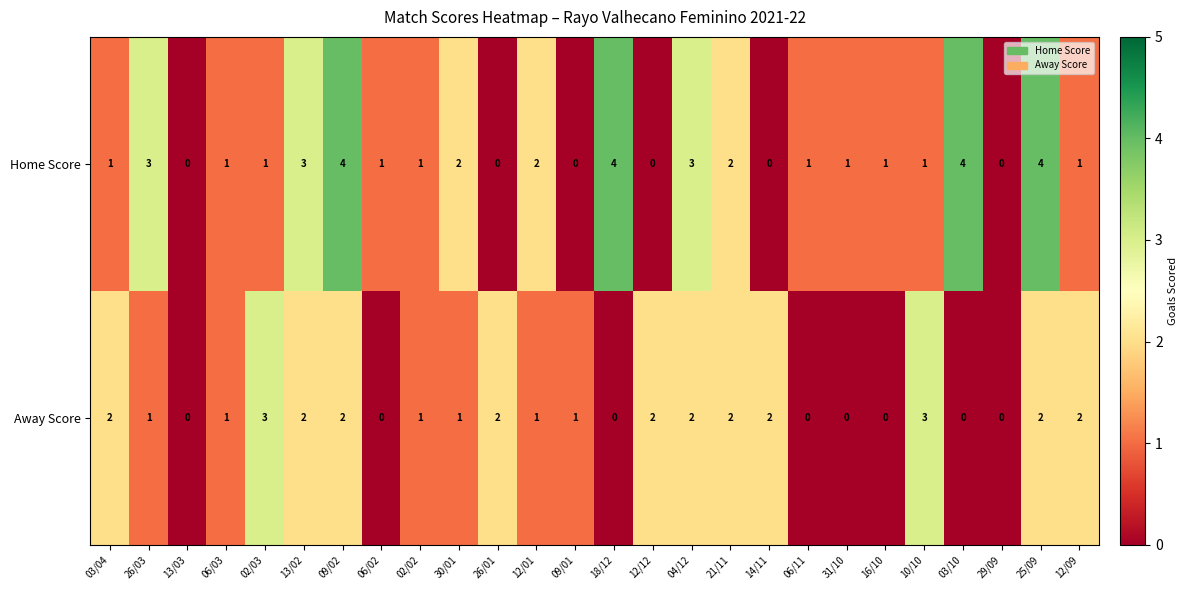

Where does the Away Score series first go above 1?

03/04